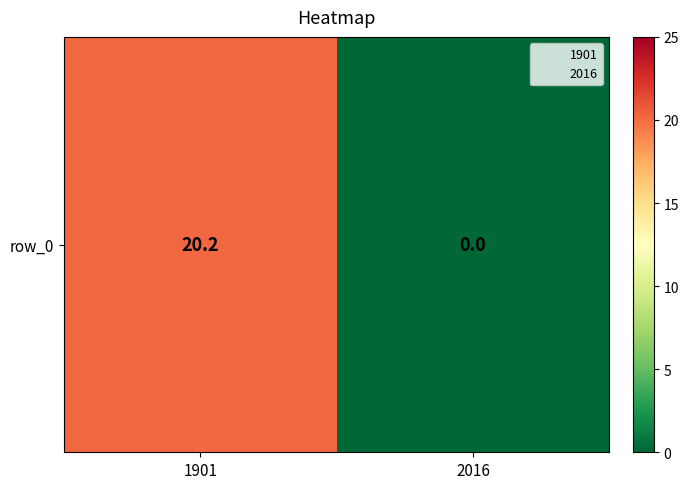

List the labels in order of value, smallest first.

2016, 1901